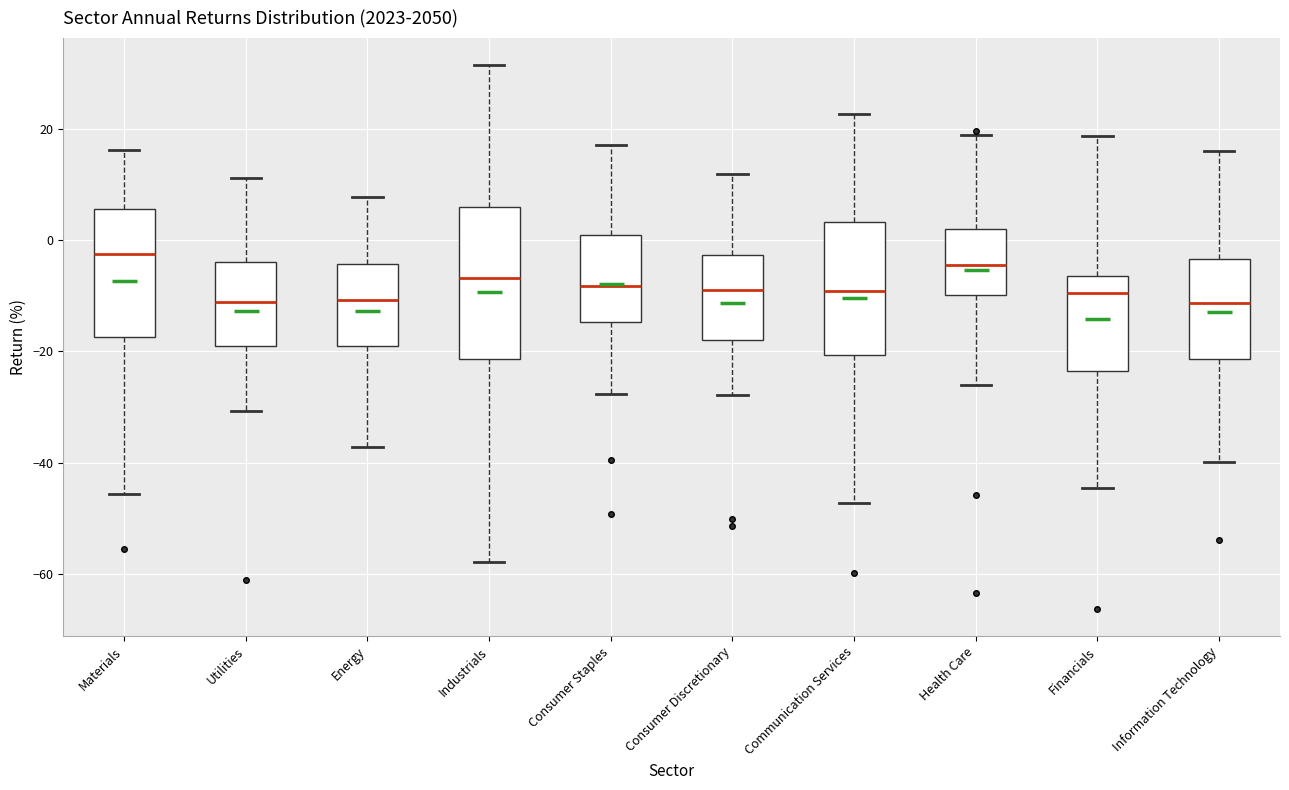

Which box is the tallest, from its lower edge to its upper edge?

Industrials